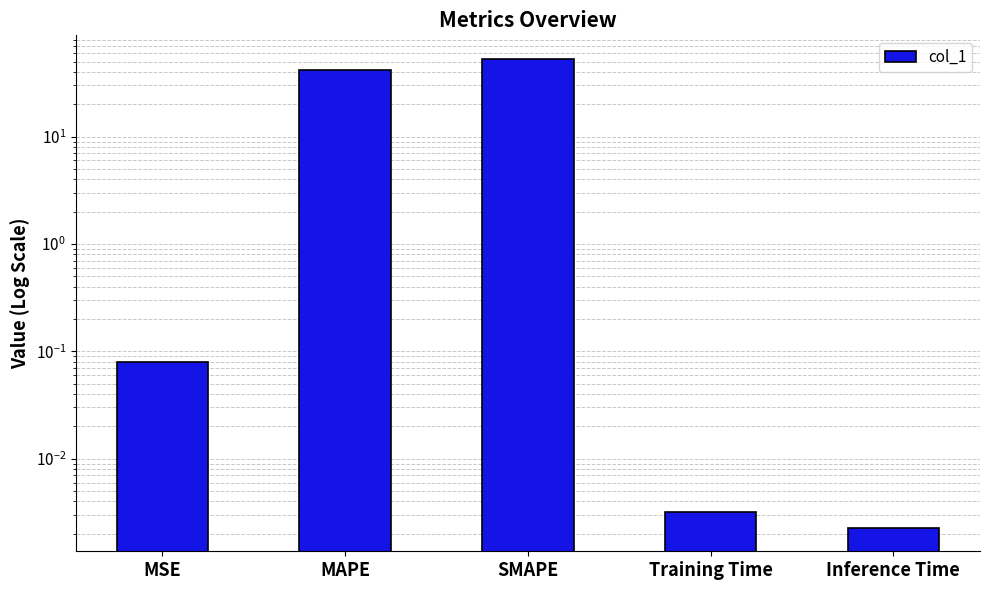

What is the label of the 1st bar from the right?

Inference Time